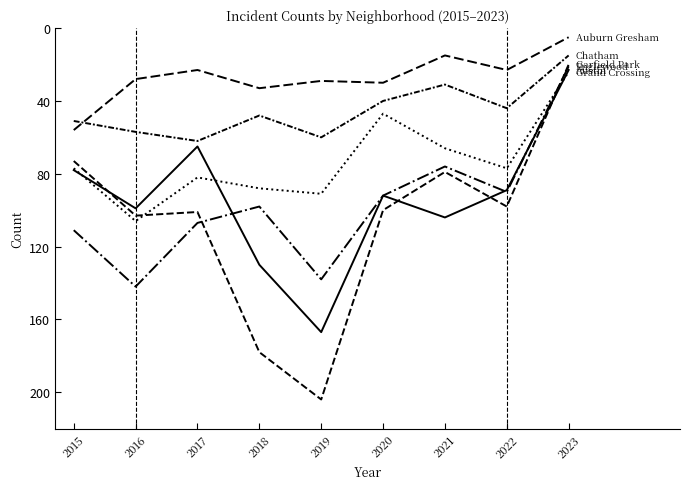

Is it true that Chatham equals 40 at 2020?

True